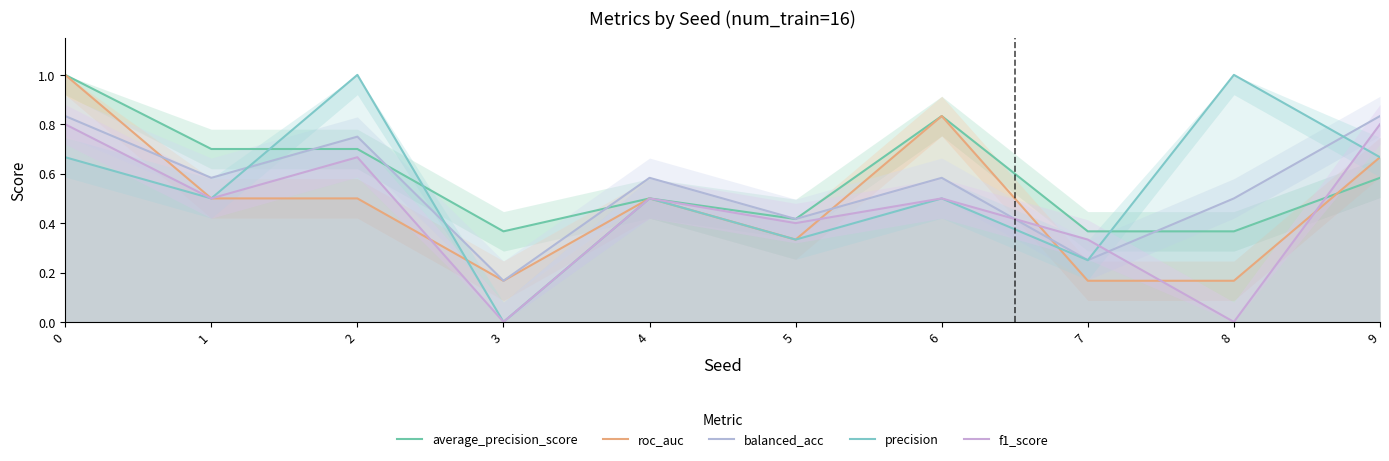

Does the chart display data point markers on the line(s)?

No